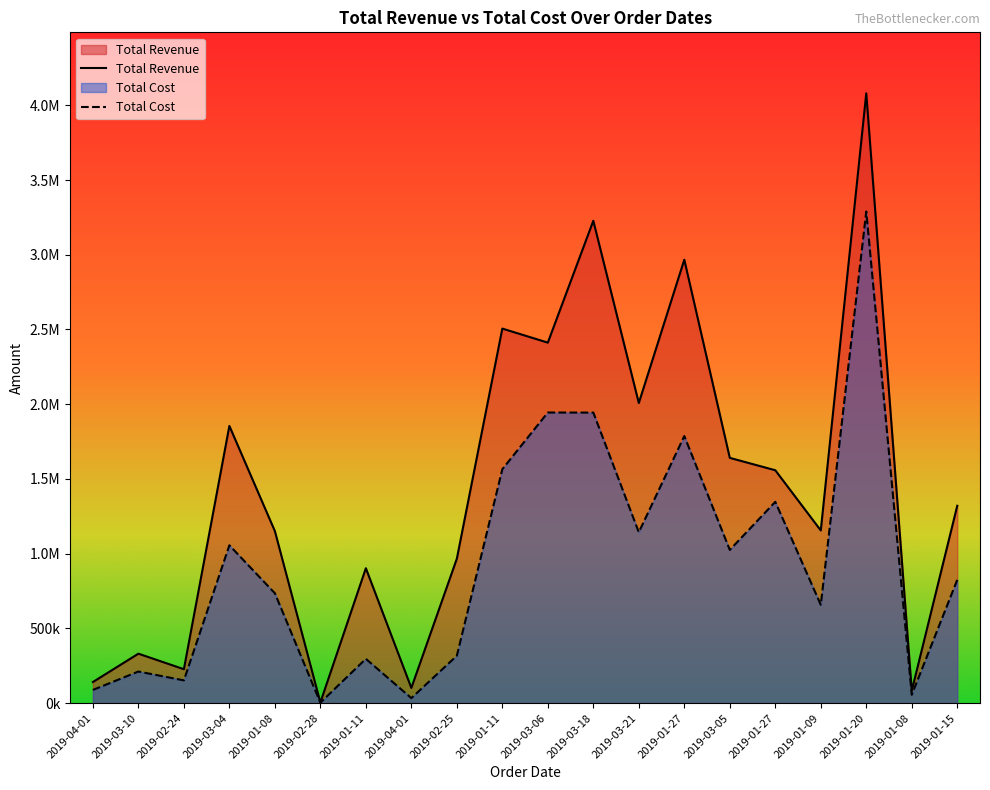

Is it true that Total Revenue equals 1558039.8 at 2019-01-27?

True